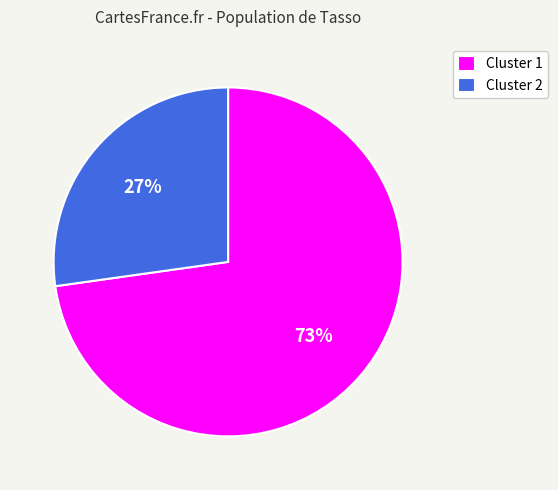

How many segments does this pie chart have?

2